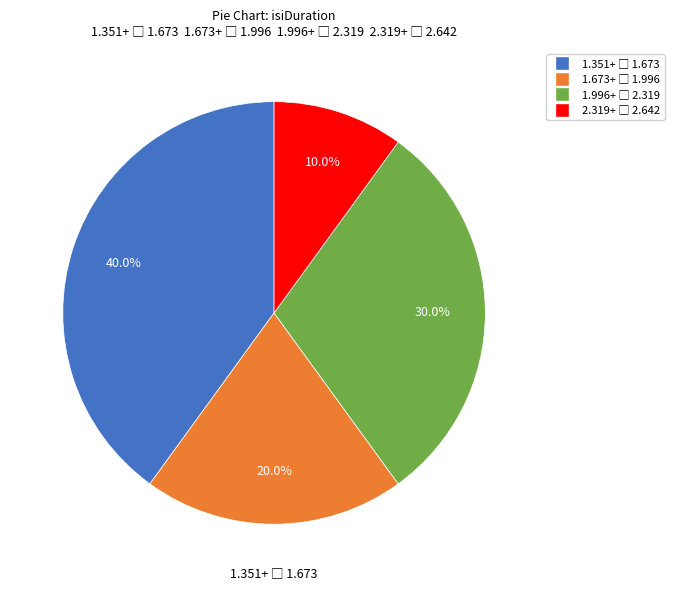

Is there a majority slice in this chart?

No